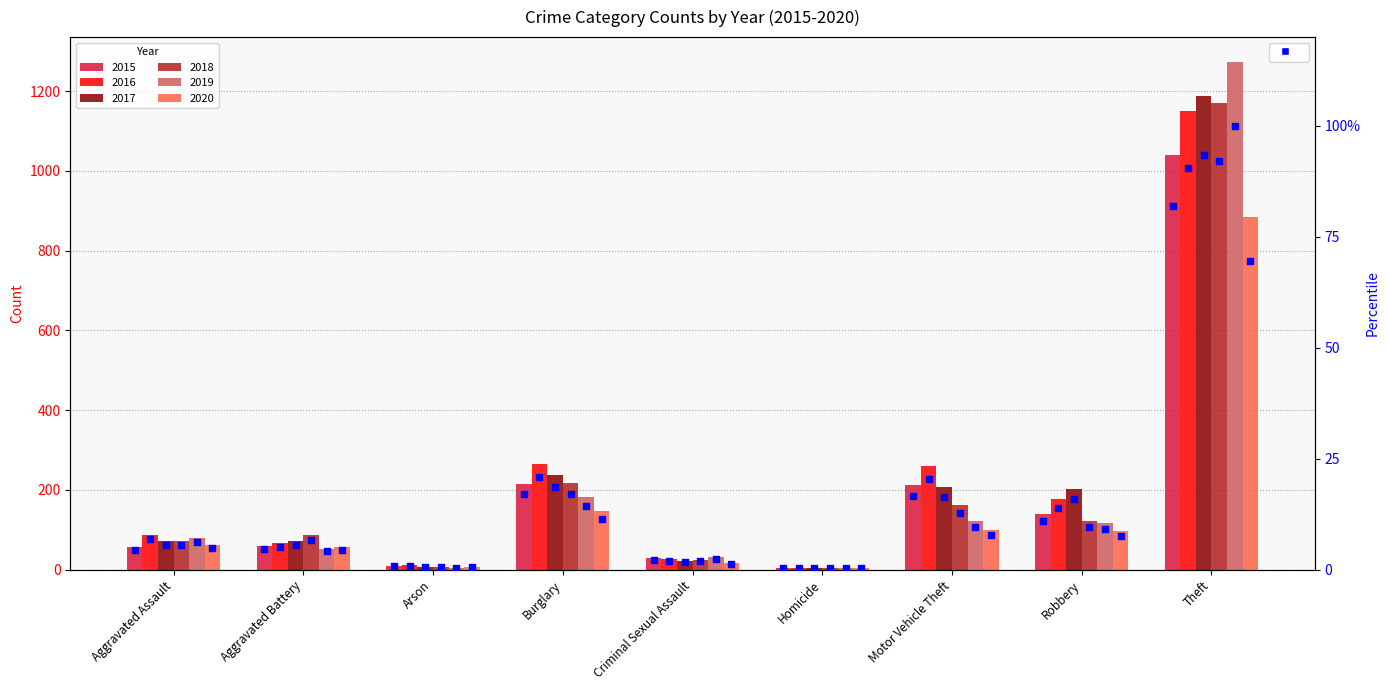

What are all the series names shown in the legend?

2015, 2016, 2017, 2018, 2019, 2020